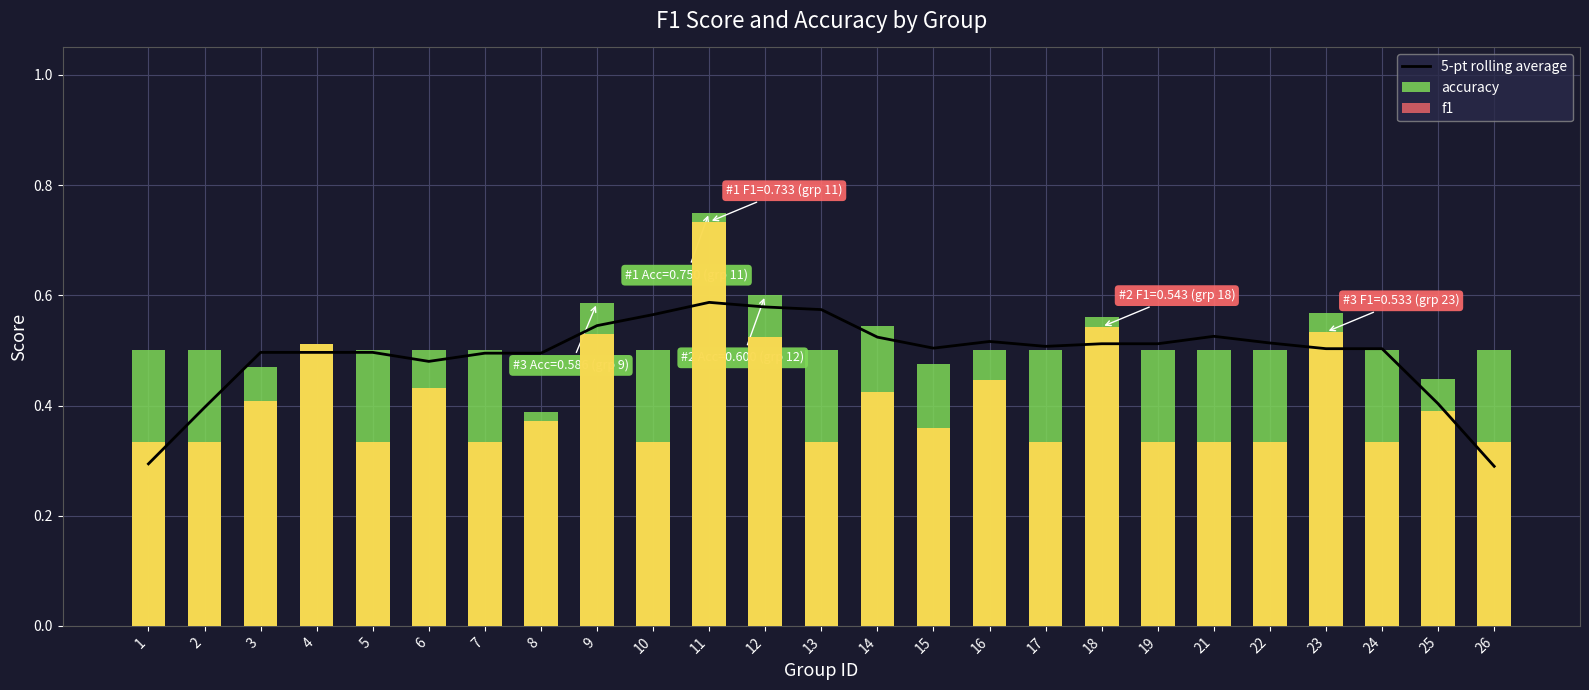

Reading left to right, transcribe all the data shown in this chart.

5-pt rolling average: 0.3	0.4	0.5	0.5	0.5	0.5	0.5	0.5	0.5	0.6	0.6	0.6	0.6	0.5	0.5	0.5	0.5	0.5	0.5	0.5	0.5	0.5	0.5	0.4	0.3
accuracy: 0.5	0.5	0.5	0.5	0.5	0.5	0.5	0.4	0.6	0.5	0.8	0.6	0.5	0.5	0.5	0.5	0.5	0.6	0.5	0.5	0.5	0.6	0.5	0.4	0.5
f1: 0.3	0.3	0.4	0.5	0.3	0.4	0.3	0.4	0.5	0.3	0.7	0.5	0.3	0.4	0.4	0.4	0.3	0.5	0.3	0.3	0.3	0.5	0.3	0.4	0.3